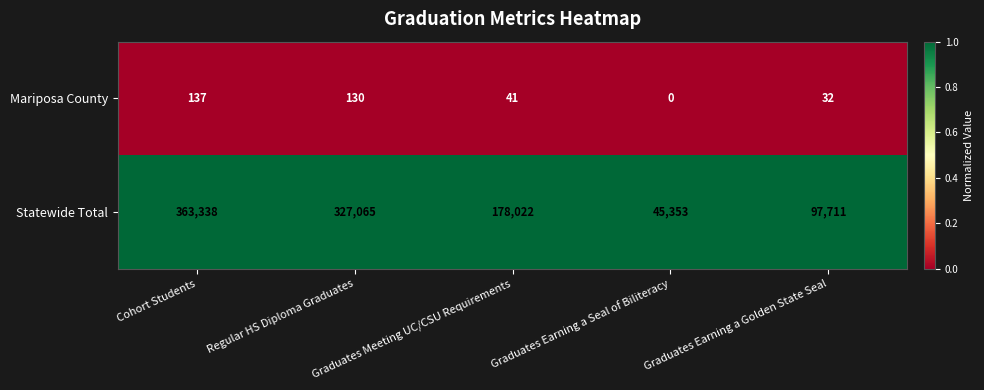

List the series in order of their peak value, highest first.

Statewide Total, Mariposa County